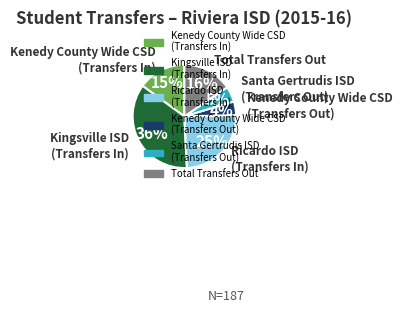

To the nearest percent, what is the average slice percentage?

17%